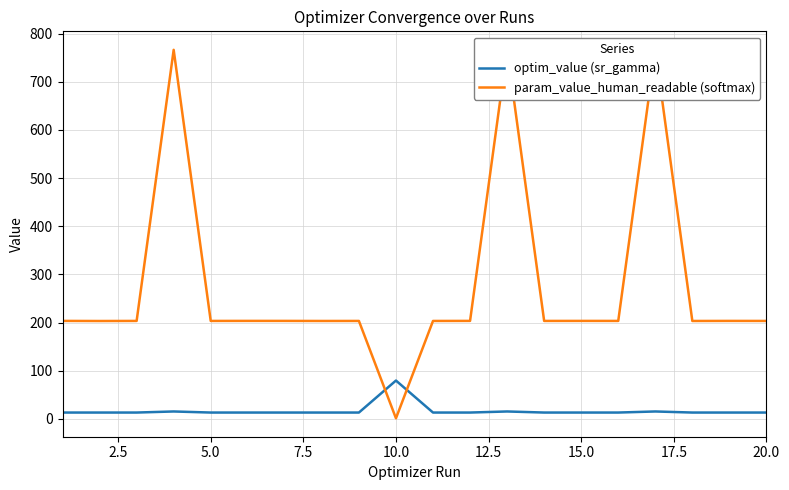

Rank the series by their maximum value, from highest to lowest.

param_value_human_readable (softmax), optim_value (sr_gamma)